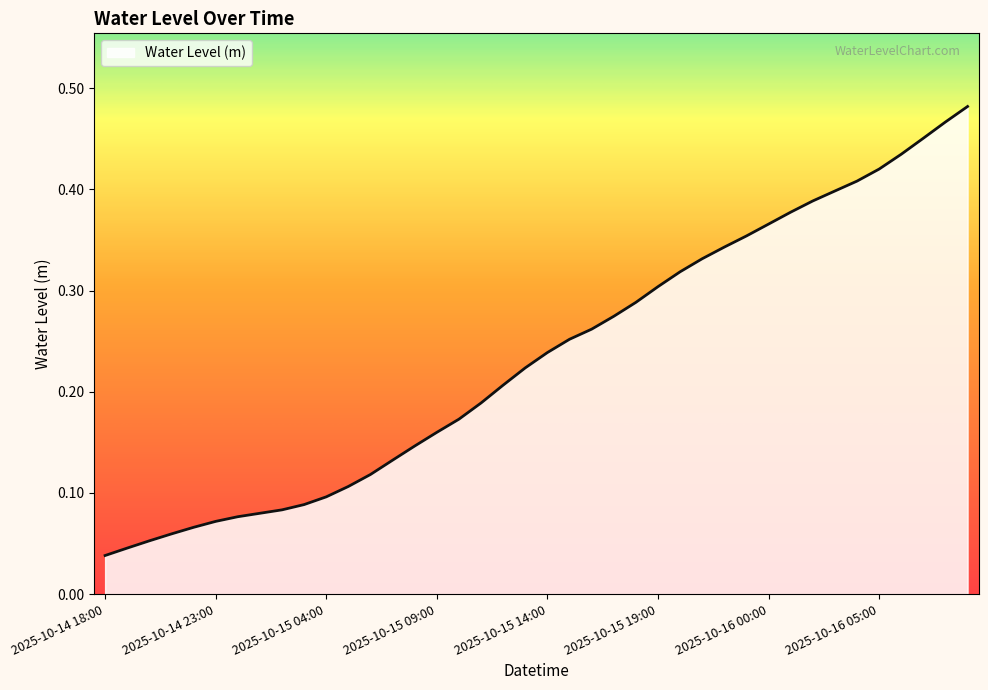

At which category does the chart reach its peak across all series?

2025-10-16 09:00